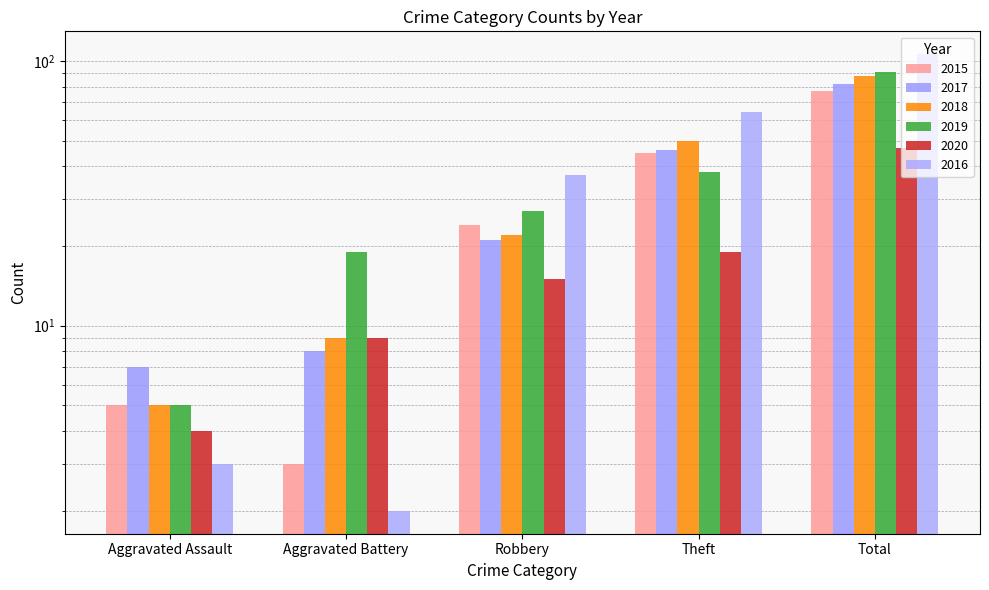

Reading right to left, transcribe all the data shown in this chart.

2015: Total=77	Theft=45	Robbery=24	Aggravated Battery=3	Aggravated Assault=5
2017: Total=82	Theft=46	Robbery=21	Aggravated Battery=8	Aggravated Assault=7
2018: Total=88	Theft=50	Robbery=22	Aggravated Battery=9	Aggravated Assault=5
2019: Total=91	Theft=38	Robbery=27	Aggravated Battery=19	Aggravated Assault=5
2020: Total=47	Theft=19	Robbery=15	Aggravated Battery=9	Aggravated Assault=4
2016: Total=106	Theft=64	Robbery=37	Aggravated Battery=2	Aggravated Assault=3